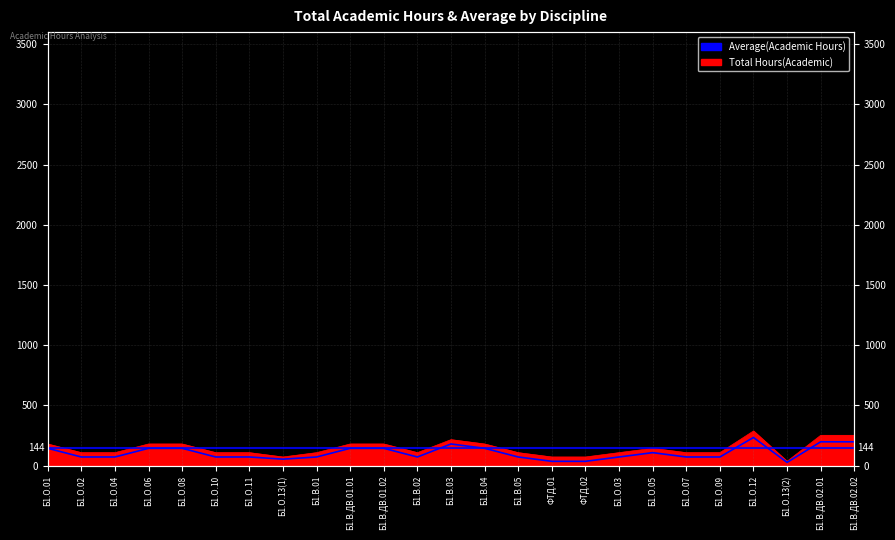

Is it true that the value at Б1.В.02 is 36?

False